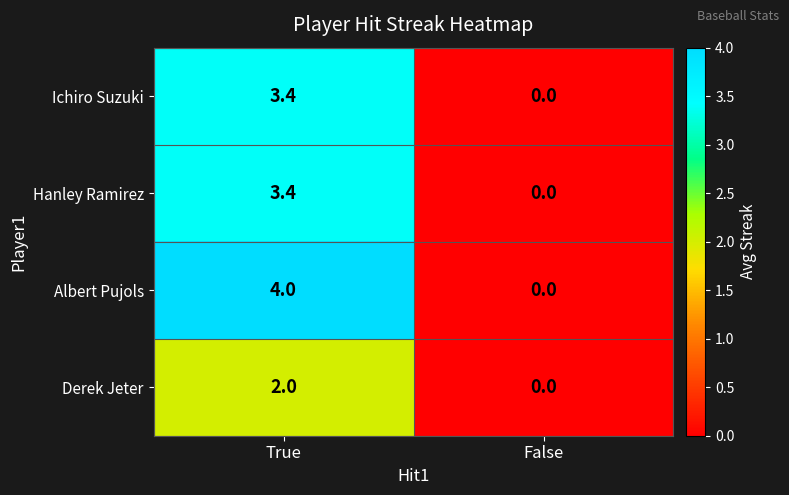

What is the maximum value shown in the chart?

4.0